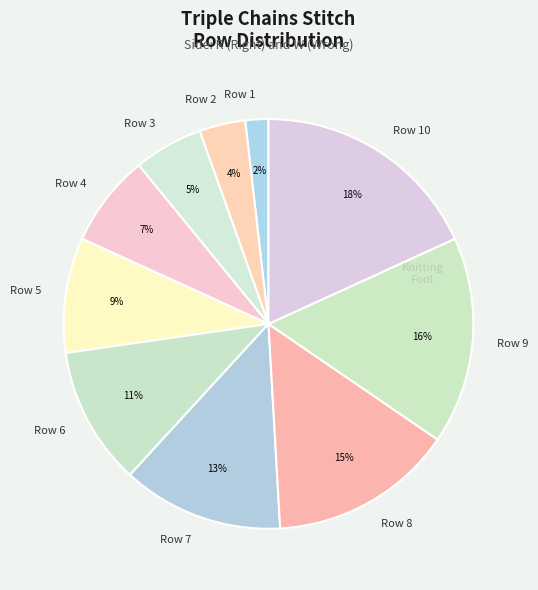

Does any single category account for the majority?

No